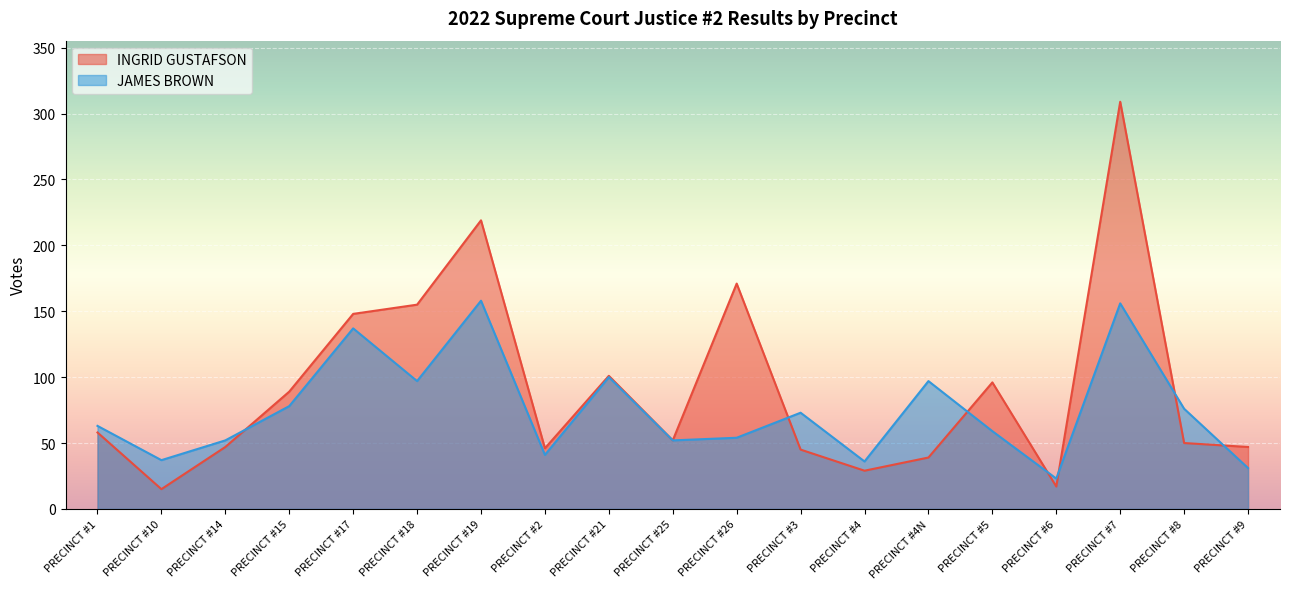

The value of JAMES BROWN at PRECINCT #2 is 59. True or false?

False